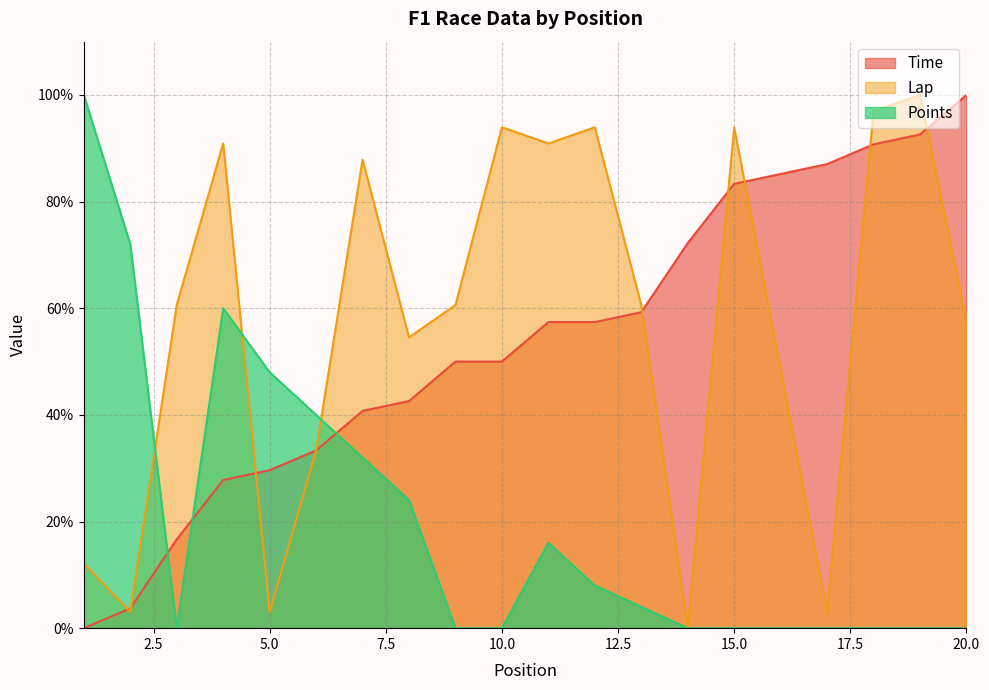

Where is Time nearest to the value 49?

9